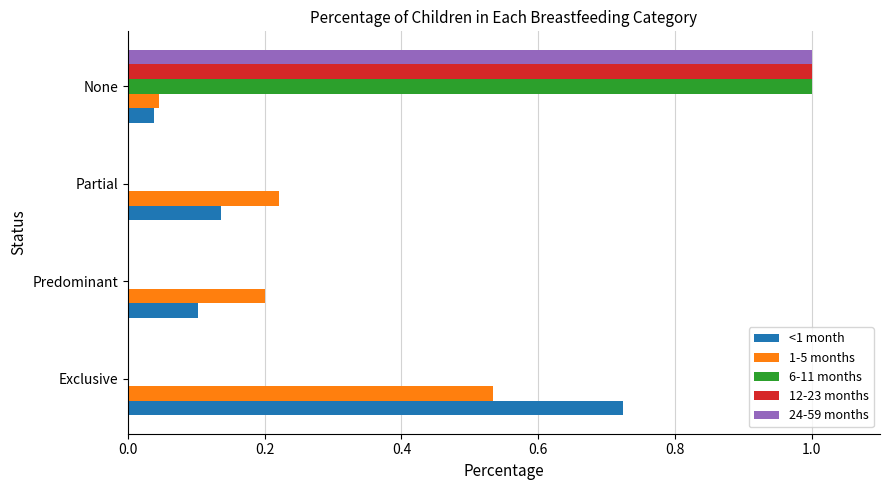

The value of 6-11 months at Partial is 0.0. True or false?

True